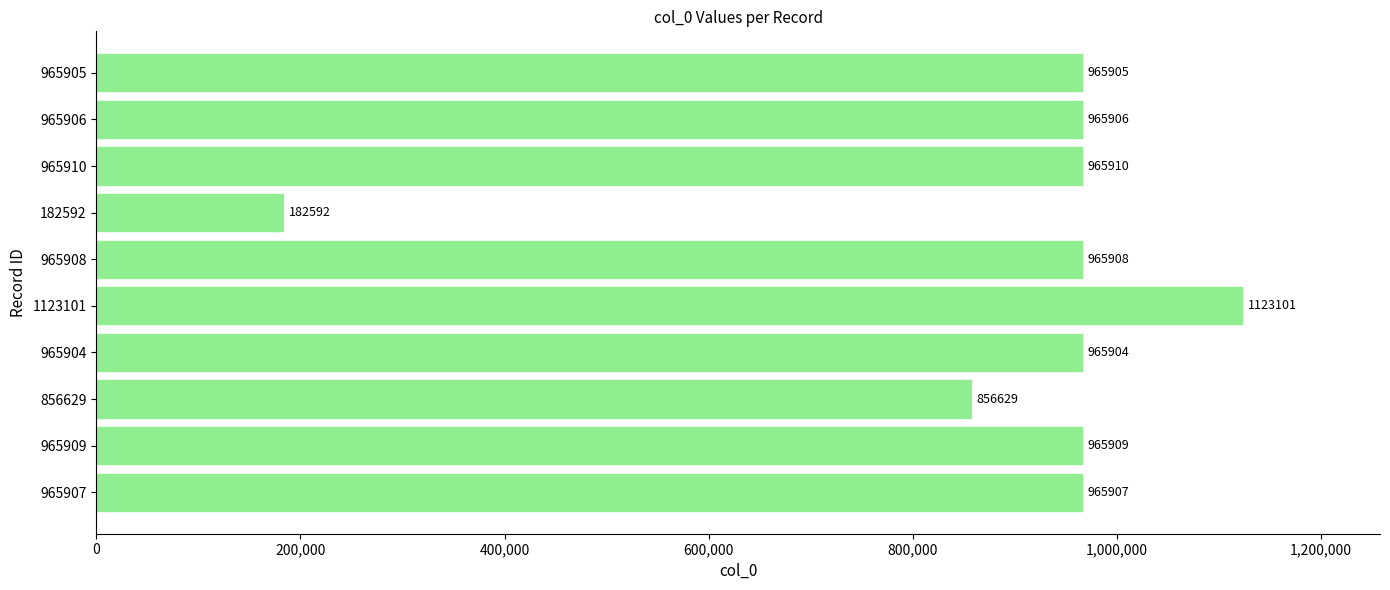

The chart shows a value of 965907 at 965907. True or false?

True